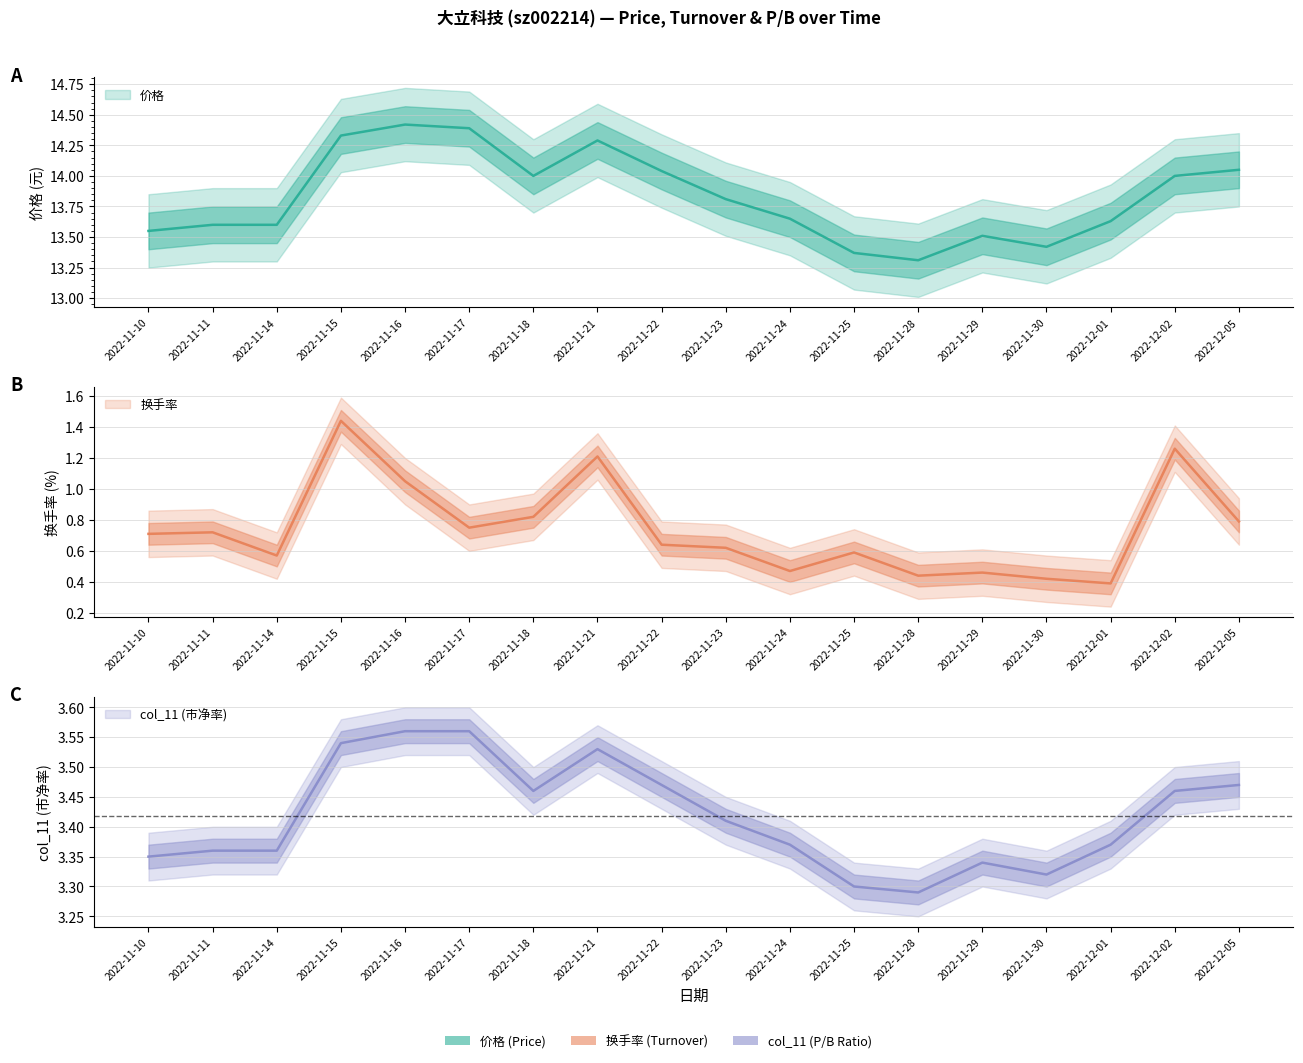

Reading right to left, list all the values displayed in this chart.

价格: 14.1	14.0	13.6	13.4	13.5	13.3	13.4	13.7	13.8	14.0	14.3	14.0	14.4	14.4	14.3	13.6	13.6	13.6
换手率: 0.8	1.3	0.4	0.4	0.5	0.4	0.6	0.5	0.6	0.6	1.2	0.8	0.8	1.1	1.4	0.6	0.7	0.7
col_11: 3.5	3.5	3.4	3.3	3.3	3.3	3.3	3.4	3.4	3.5	3.5	3.5	3.6	3.6	3.5	3.4	3.4	3.4